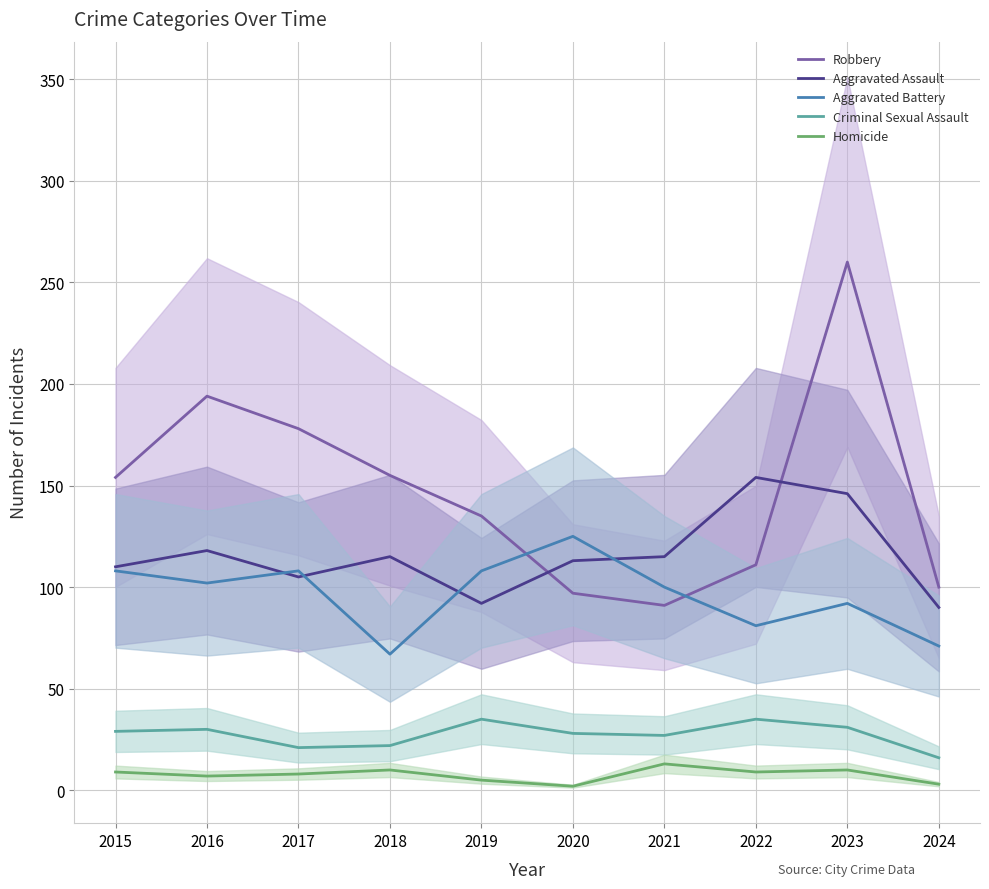

True or false: Criminal Sexual Assault has more than 2 interior local peaks.

True